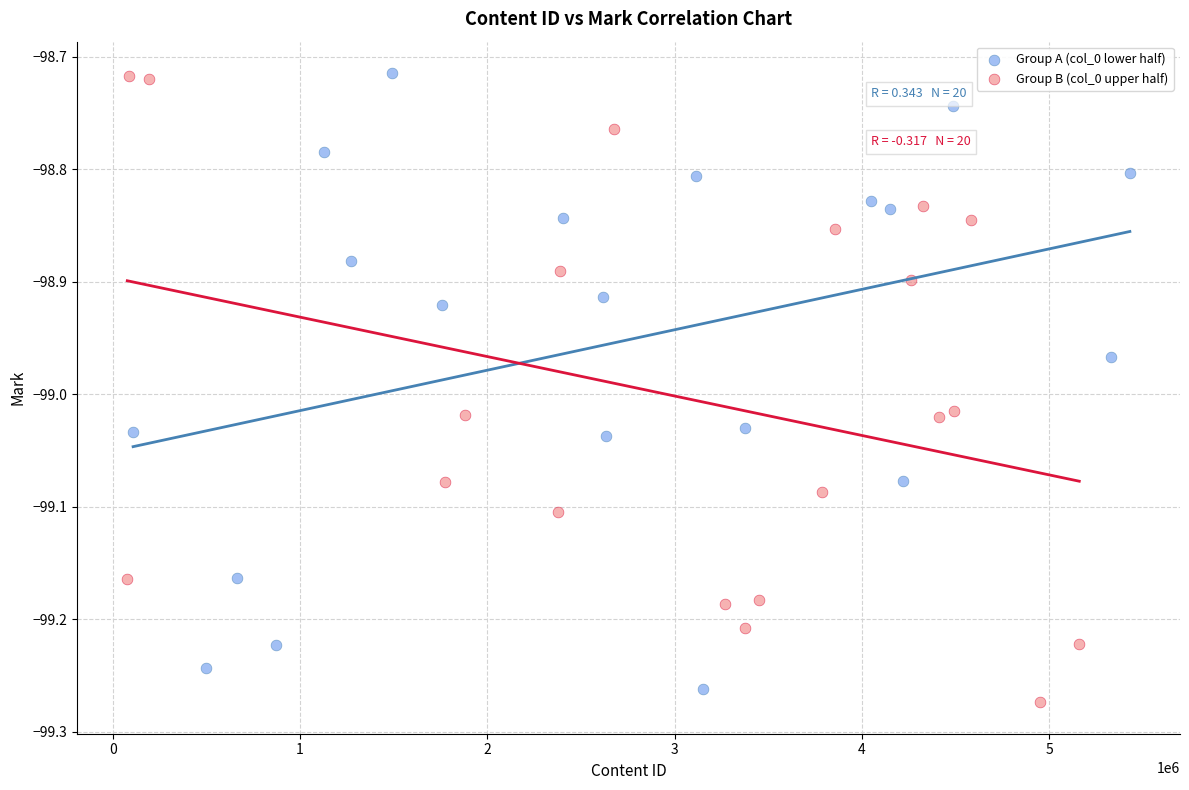

Which series contains the lowest Y value?

Group B (col_0 upper half)